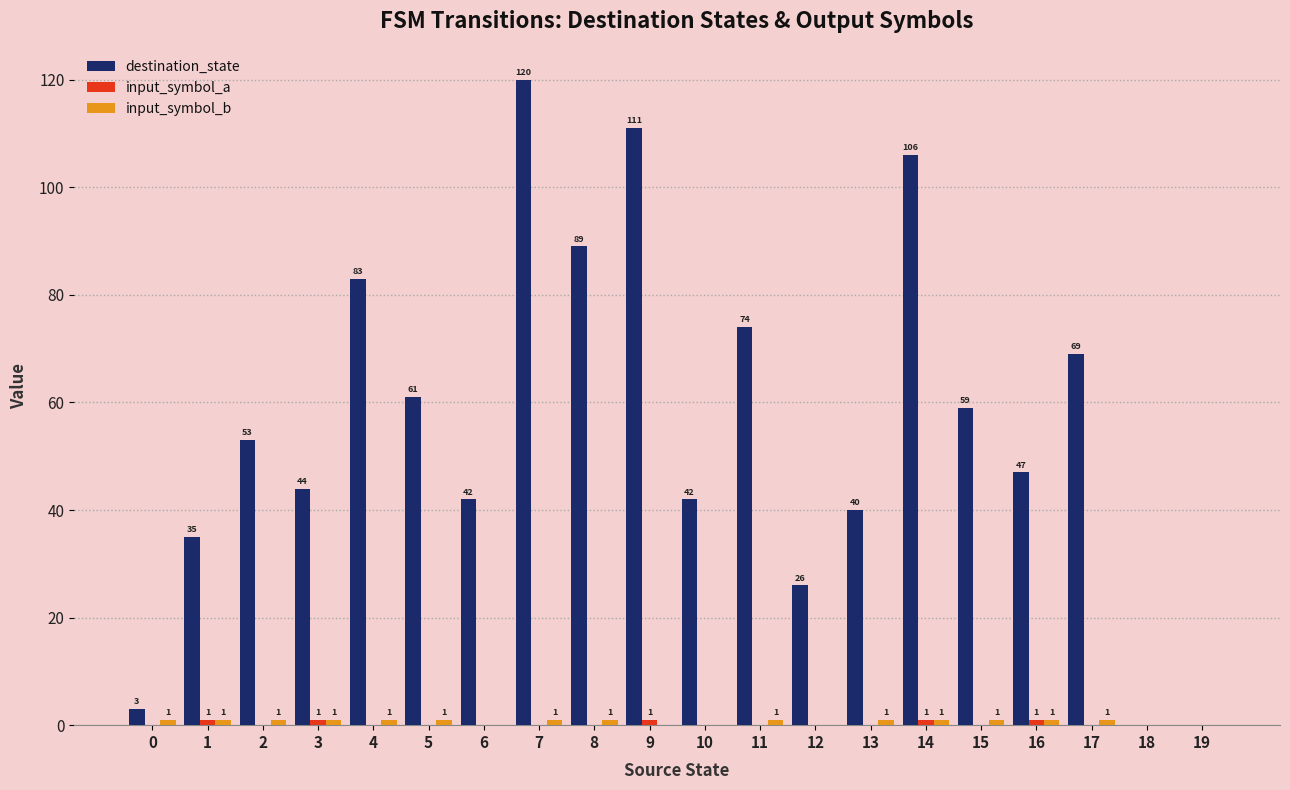

Is it true that destination_state equals -68 at 18?

False